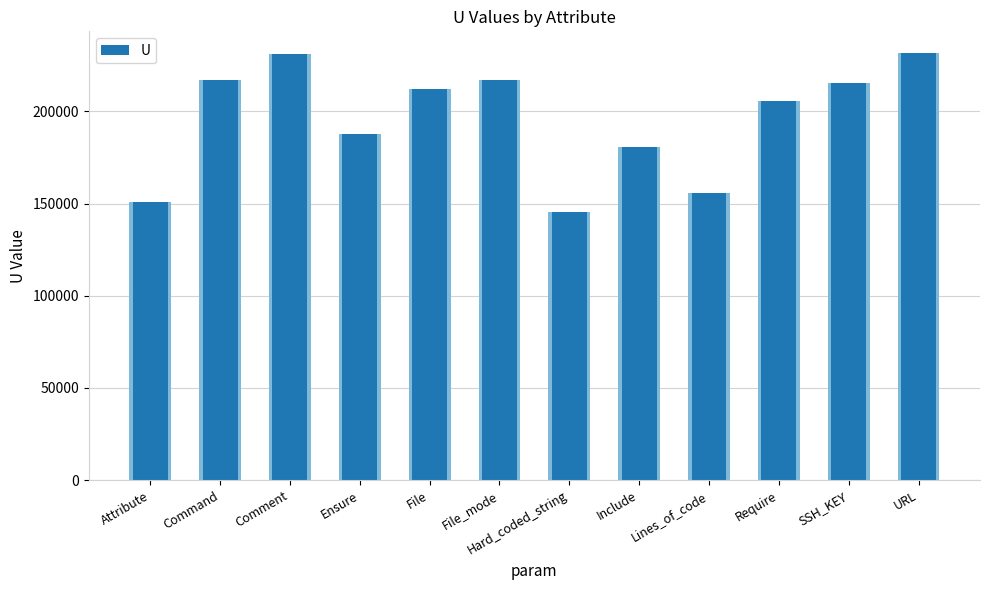

How many distinct data groups are displayed?

1